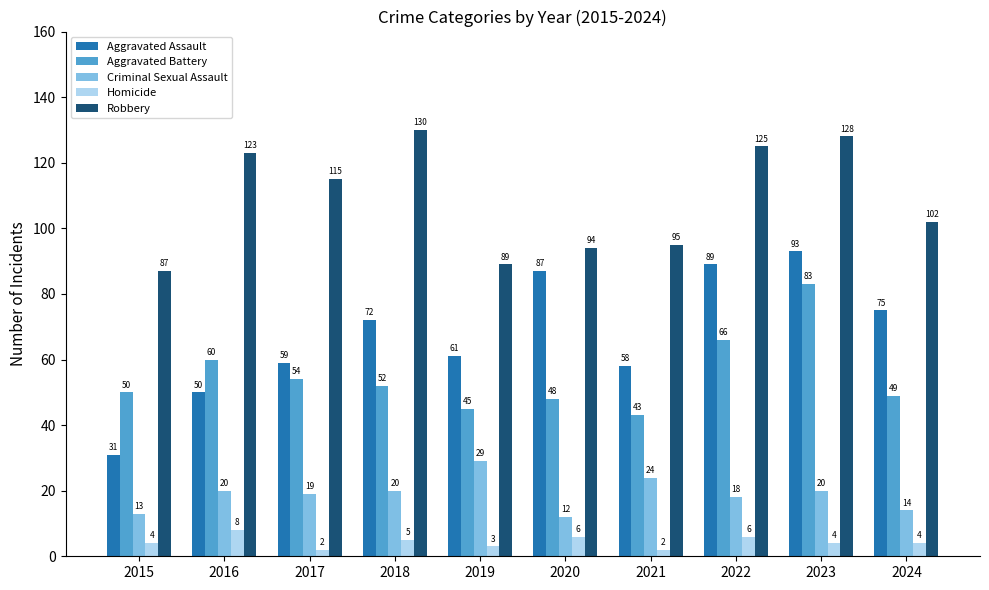

How many Homicide values are between 3 and 6?

7